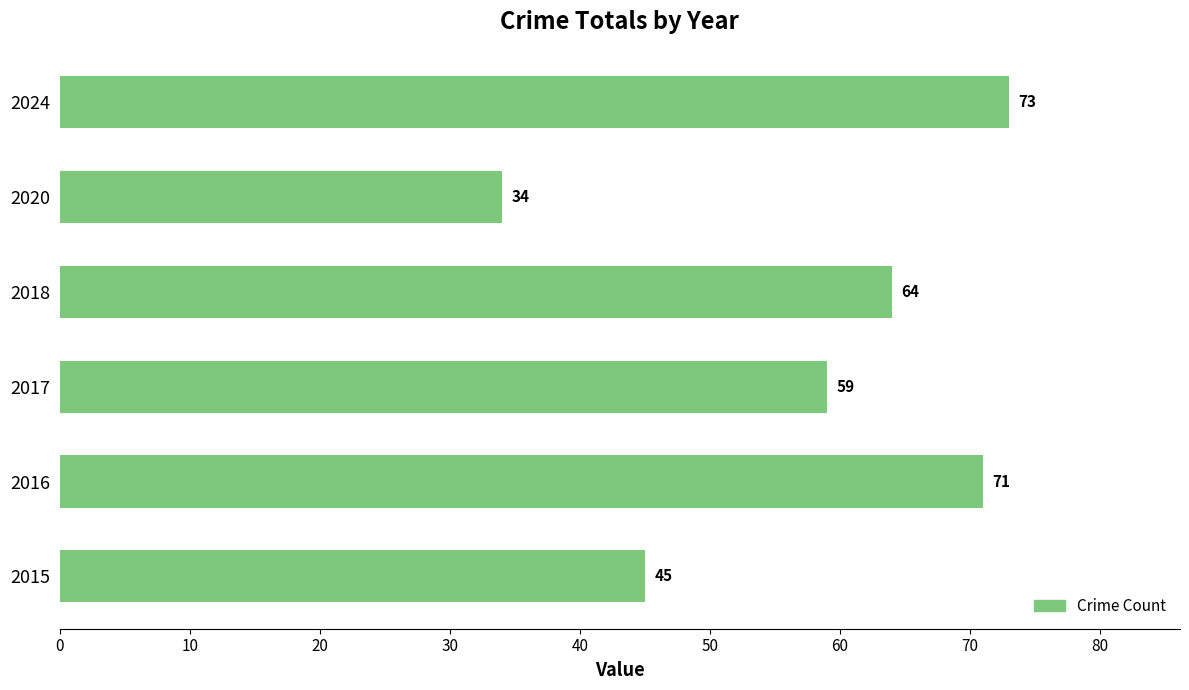

What is the difference between the maximum and minimum values?

39